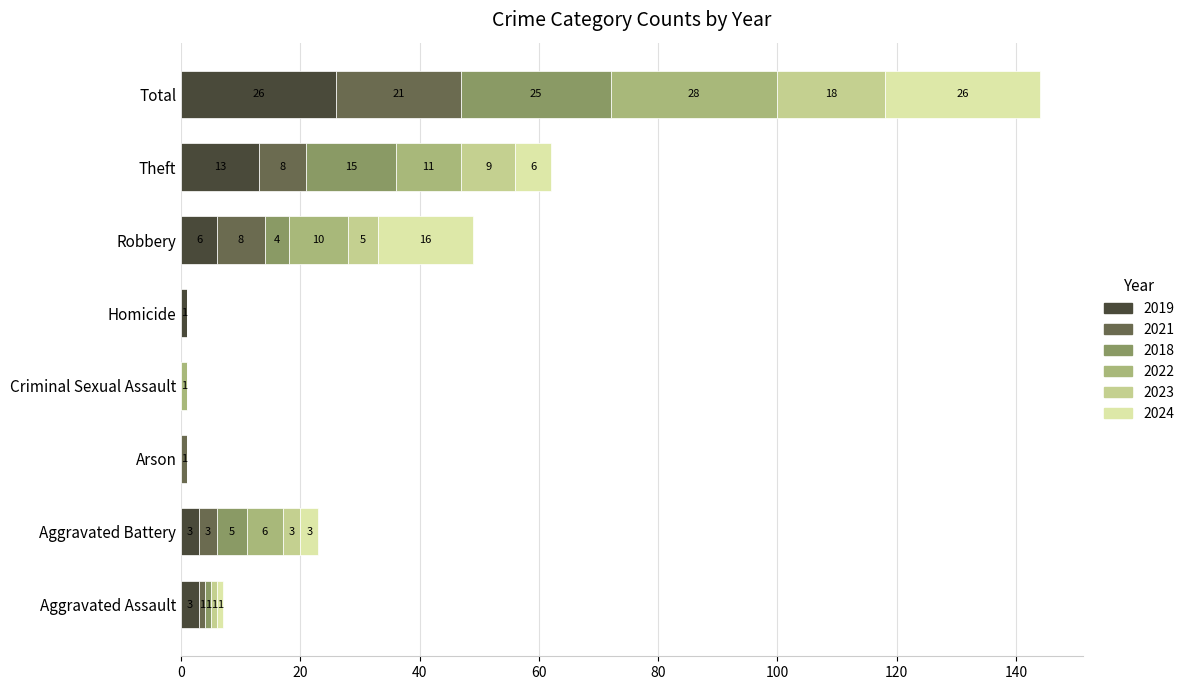

Is it true that 2019 equals 0 at Arson?

True